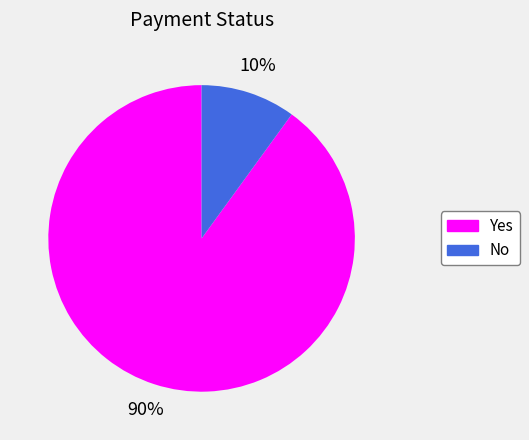

How many segments does this pie chart have?

2